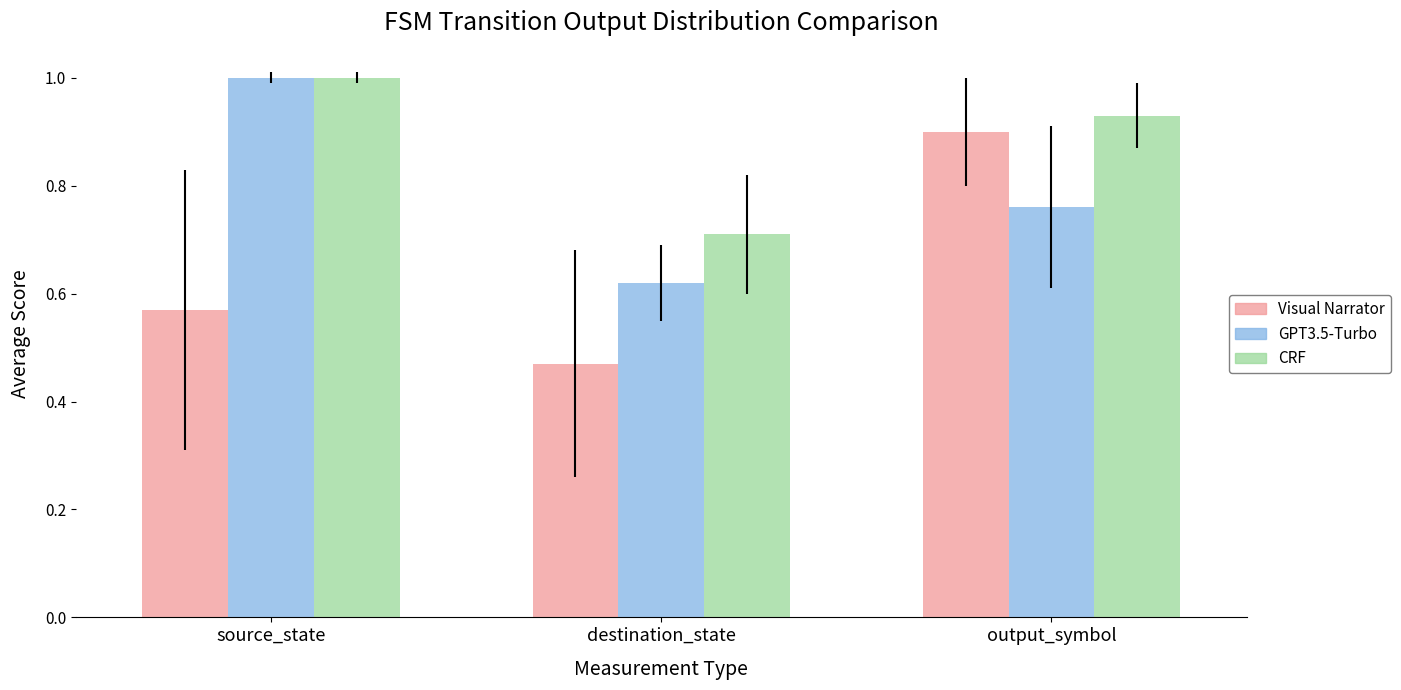

What position from the left is destination_state?

2